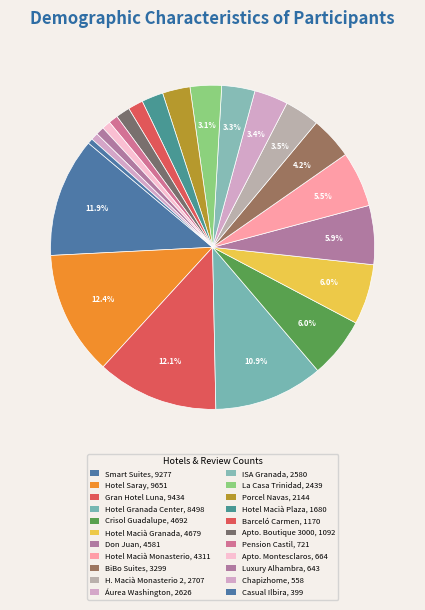

How many slices are in this pie chart?

22